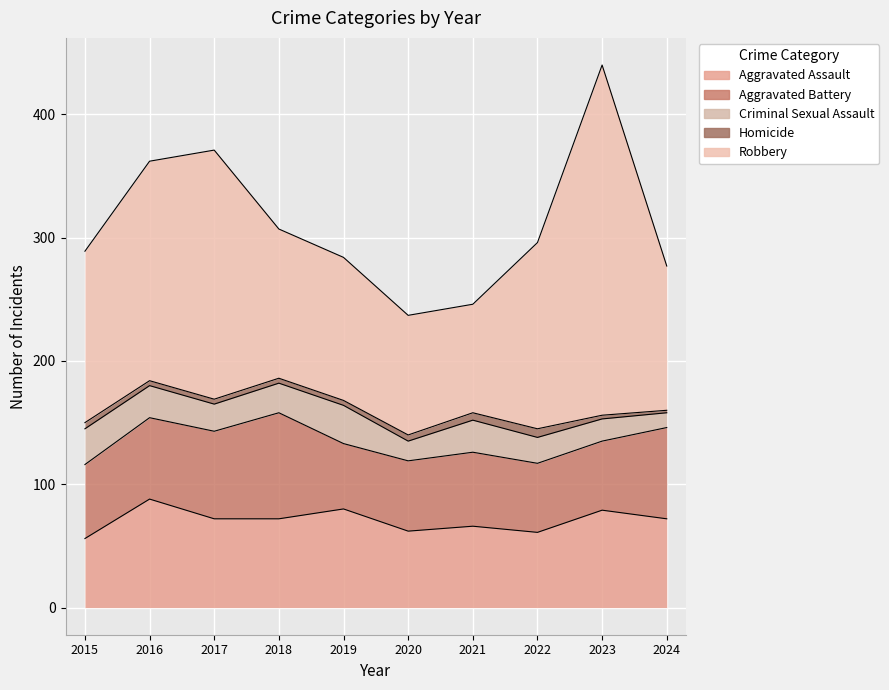

At 2021, list the series in order from largest to smallest.

Robbery, Aggravated Assault, Aggravated Battery, Criminal Sexual Assault, Homicide